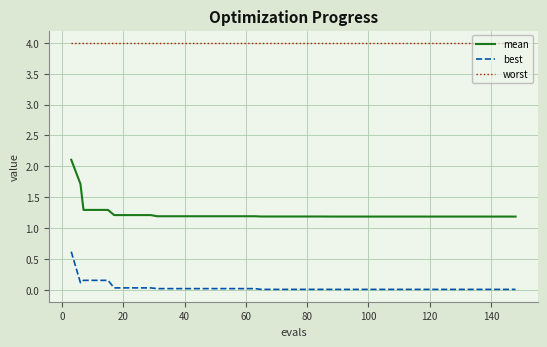

What are all the series names shown in the legend?

mean, best, worst